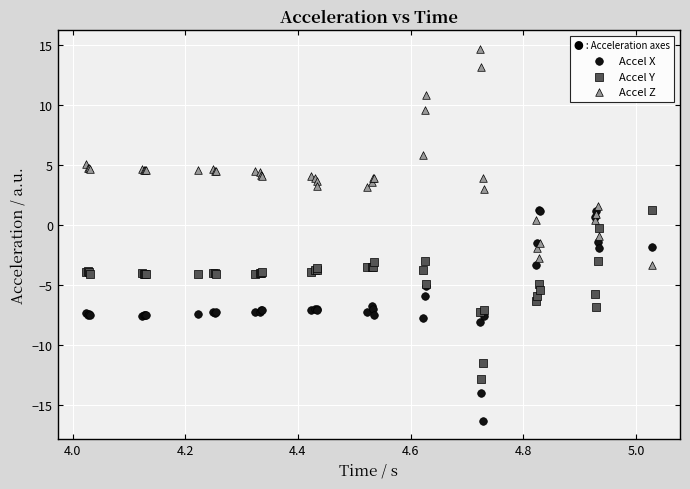

Which series contains the highest Y value?

Accel Z